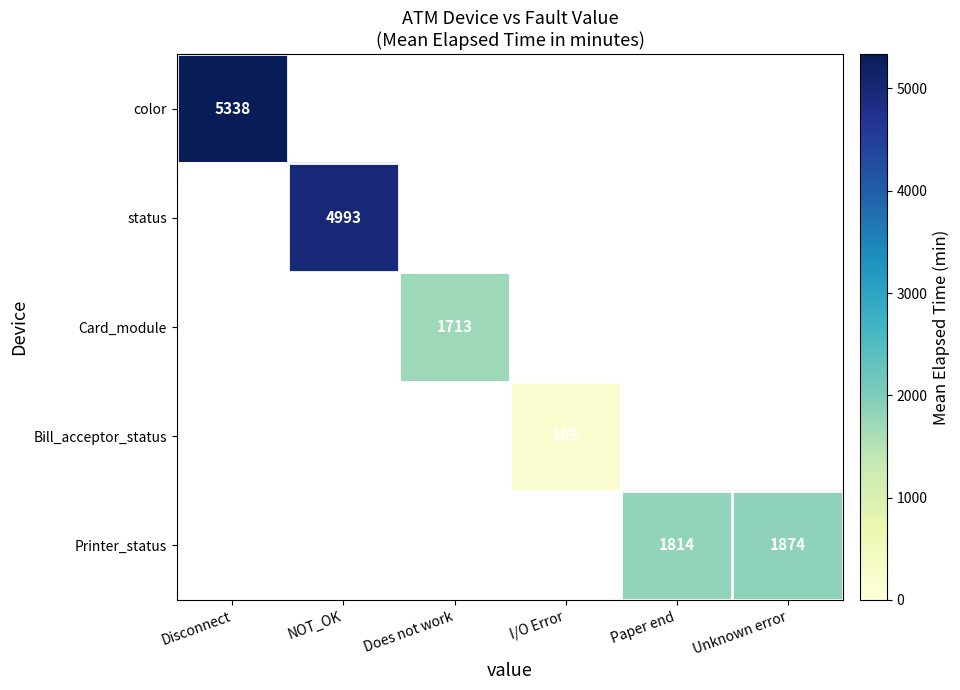

What is the maximum value shown in the chart?

5337.6